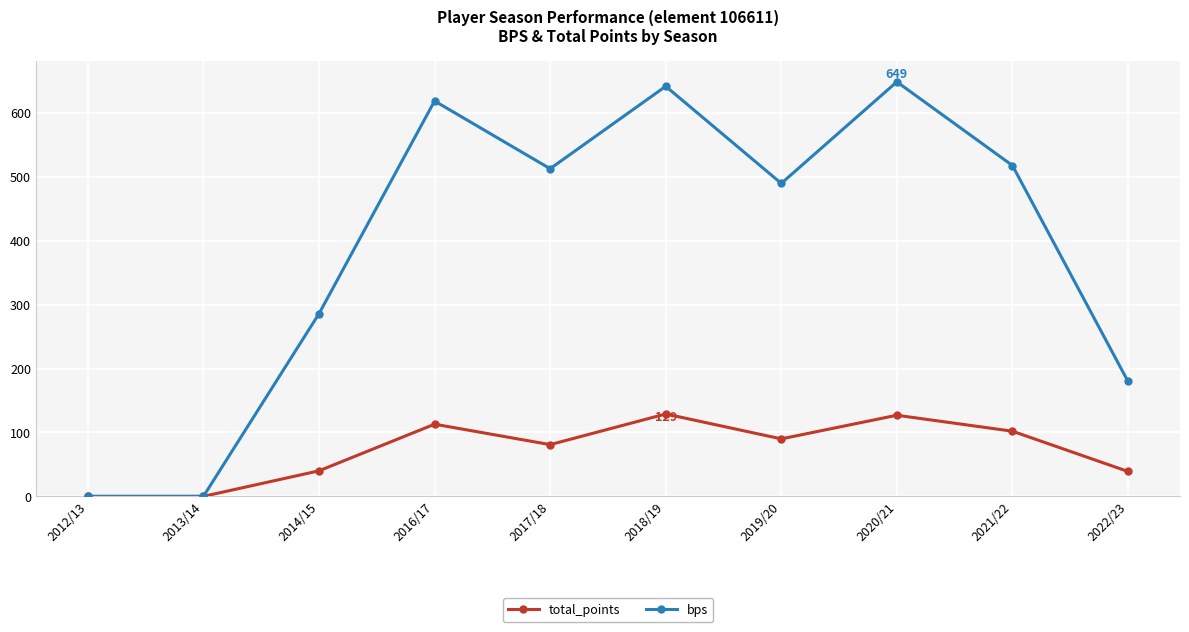

List the series in order of their overall mean, lowest first.

total_points, bps